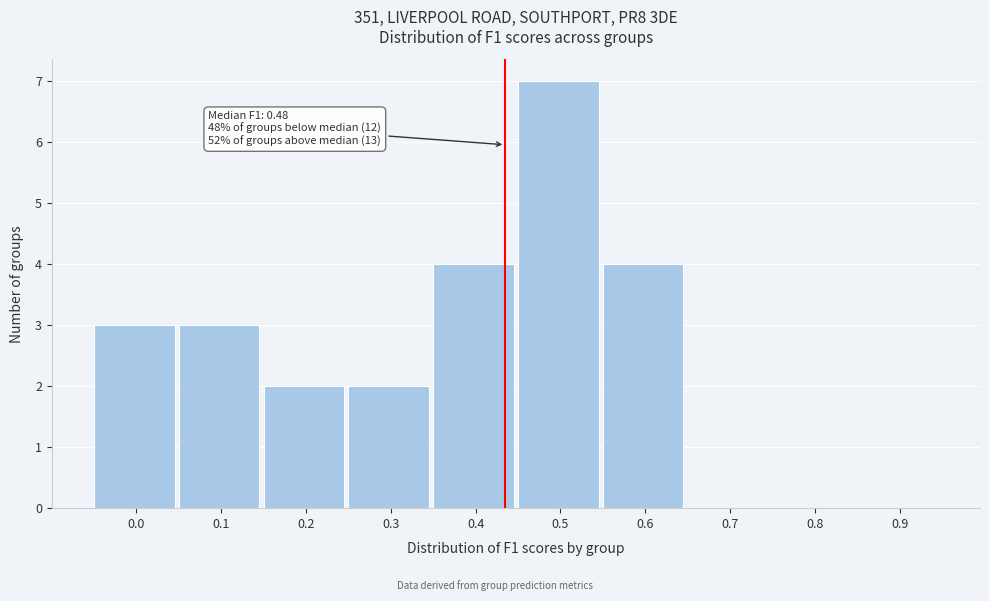

Reading left to right, transcribe all the data shown in this chart.

0.0=3	0.1=3	0.2=2	0.3=2	0.4=4	0.5=7	0.6=4	0.7=0	0.8=0	0.9=0